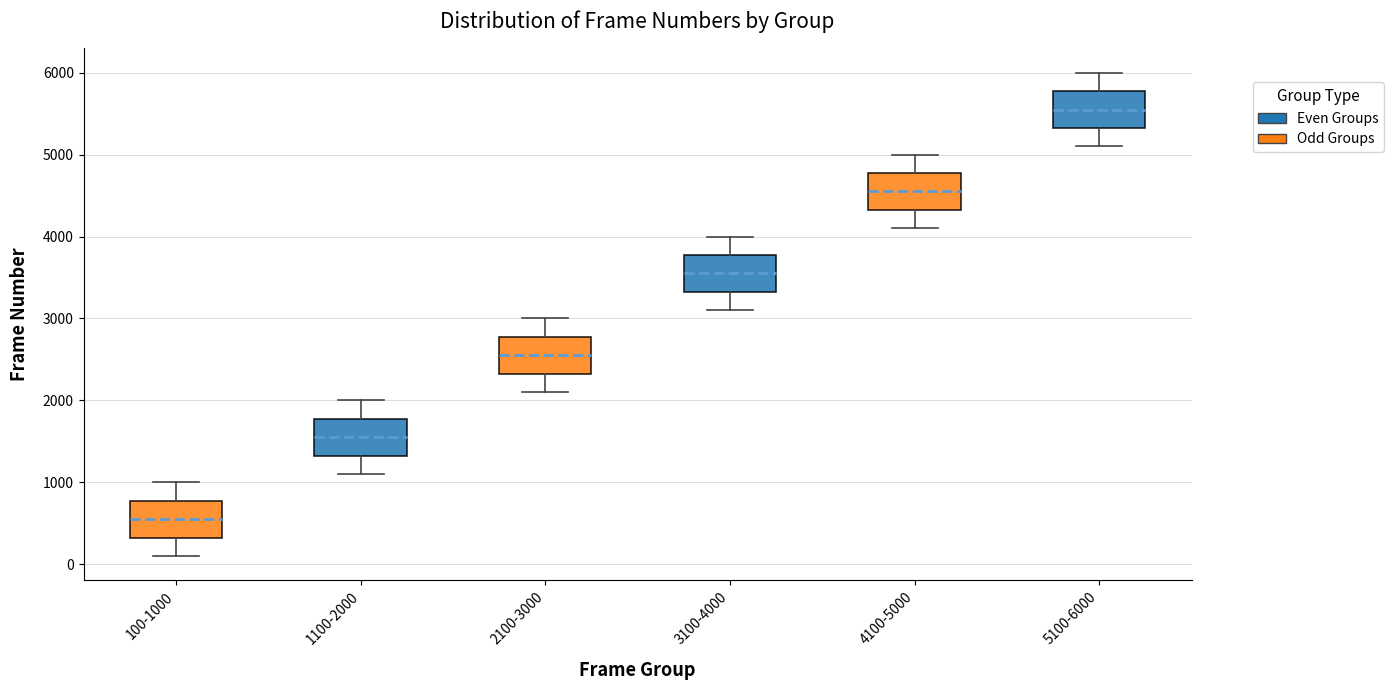

Reading left to right, transcribe this box plot: for each box, give where its median line is, the range the box spans, and where its two whiskers end, as read against the y-axis. The values are not printed on the chart, so give them approximately, as read against the axis.

100-1000: median 600, box 300 to 800, whiskers 100 to 1000
1100-2000: median 1600, box 1300 to 1800, whiskers 1100 to 2000
2100-3000: median 2600, box 2300 to 2800, whiskers 2100 to 3000
3100-4000: median 3600, box 3300 to 3800, whiskers 3100 to 4000
4100-5000: median 4600, box 4300 to 4800, whiskers 4100 to 5000
5100-6000: median 5600, box 5300 to 5800, whiskers 5100 to 6000